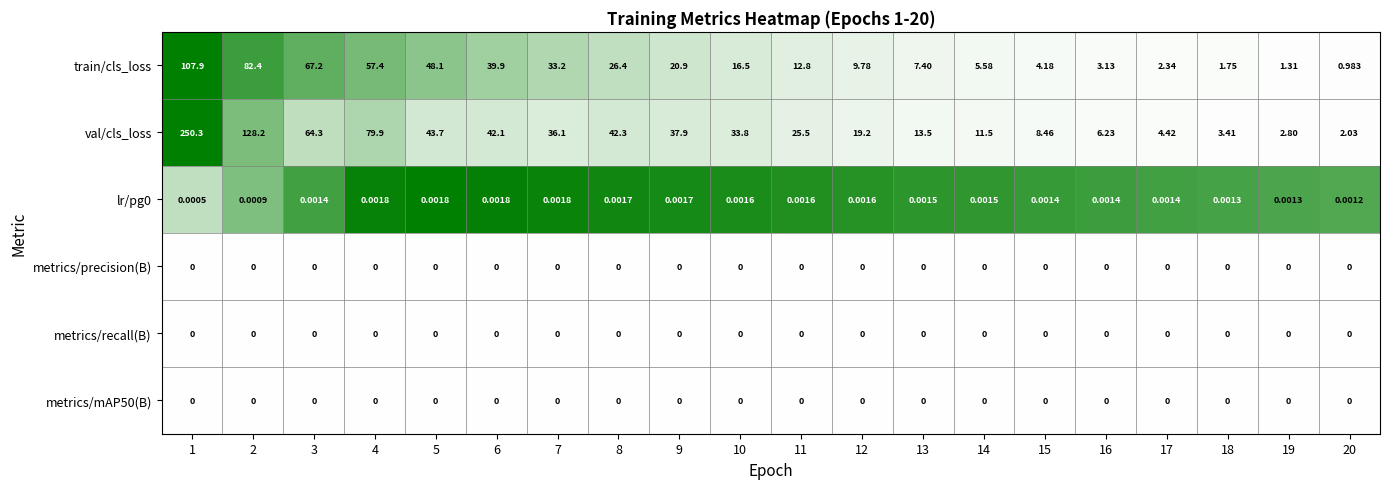

At which category does the chart reach its peak across all series?

1